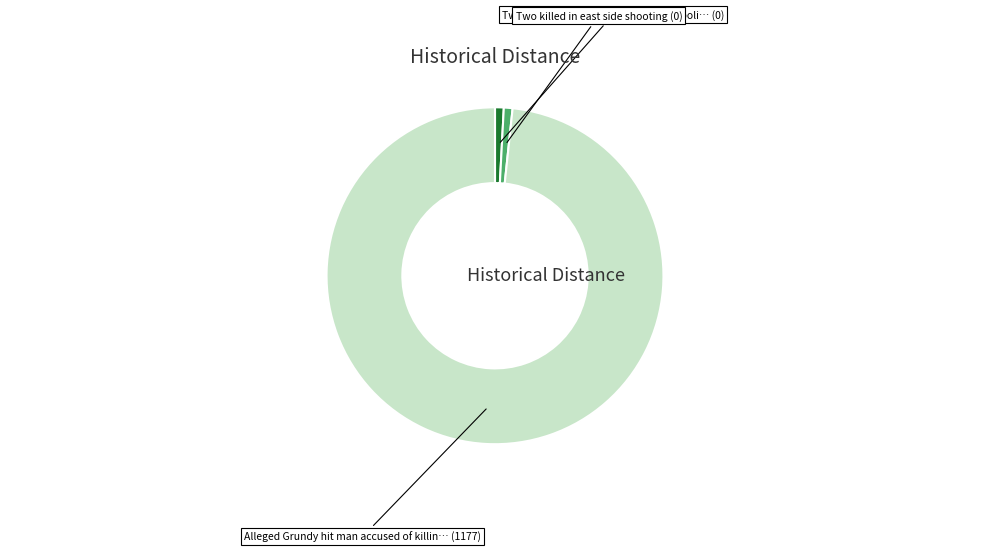

Which slice is the smallest?

Two dead in shooting at east Indianapolis